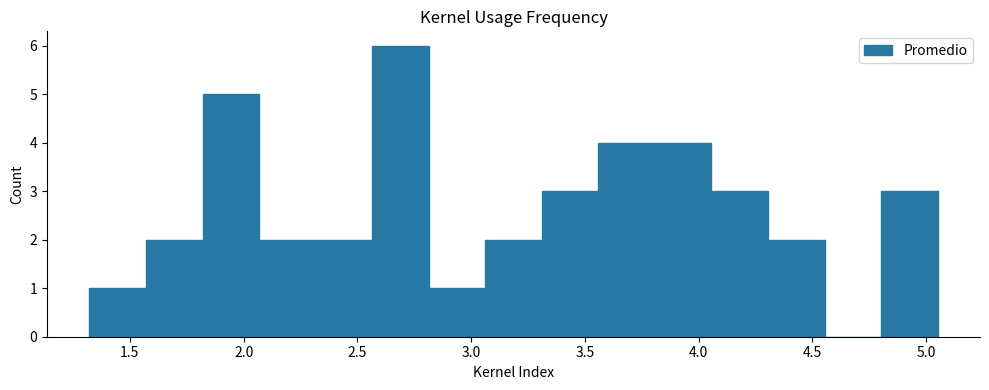

Reading left to right, list every bar in this chart as the range it spans on the x-axis followed by its height. Neither the bar edges nor the heights are printed on the chart, so give them approximately, as read against the axes.

1.30 to 1.55: 1
1.55 to 1.80: 2
1.80 to 2.05: 5
2.05 to 2.30: 2
2.30 to 2.55: 2
2.55 to 2.80: 6
2.80 to 3.05: 1
3.05 to 3.30: 2
3.30 to 3.55: 3
3.55 to 3.80: 4
3.80 to 4.05: 4
4.05 to 4.30: 3
4.30 to 4.55: 2
4.55 to 4.80: 0
4.80 to 5.05: 3